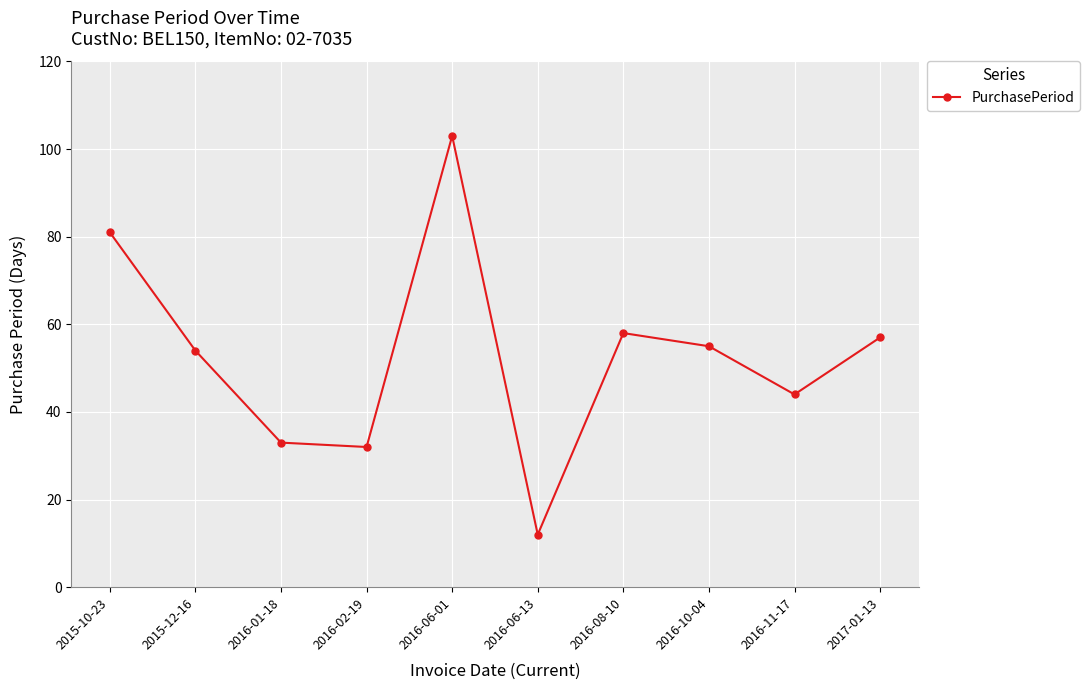

Reading right to left, list all the values displayed in this chart.

2017-01-13=57	2016-11-17=44	2016-10-04=55	2016-08-10=58	2016-06-13=12	2016-06-01=103	2016-02-19=32	2016-01-18=33	2015-12-16=54	2015-10-23=81